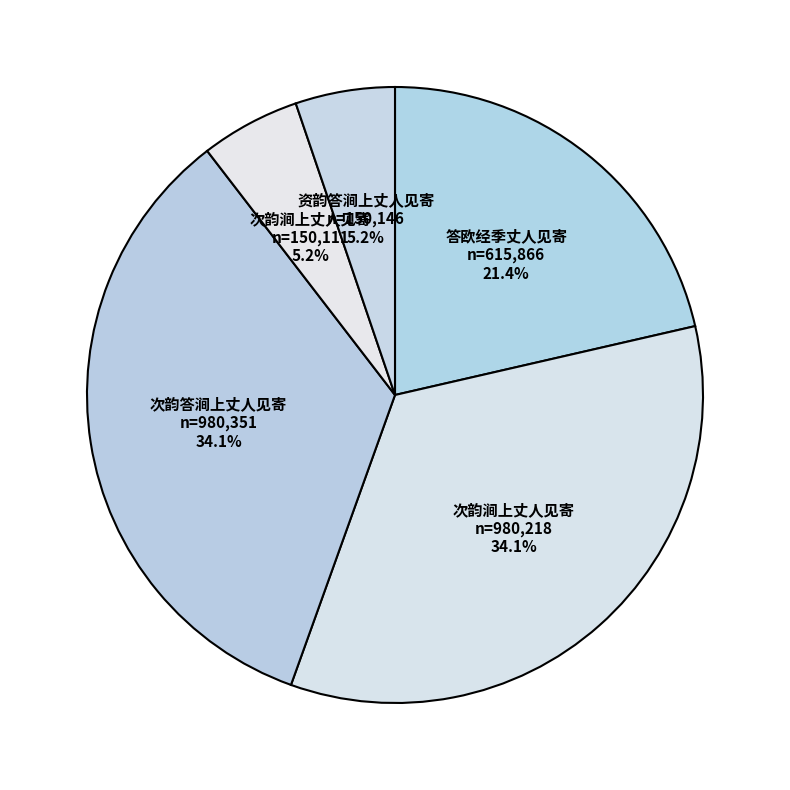

Count the number of slices in the pie.

5